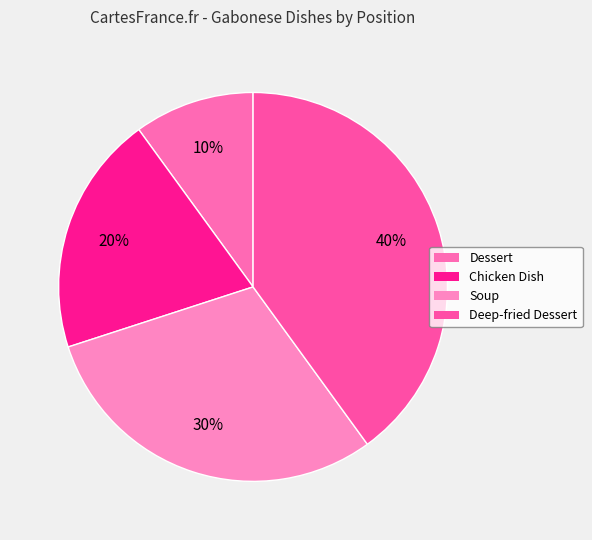

Count the number of slices in the pie.

4